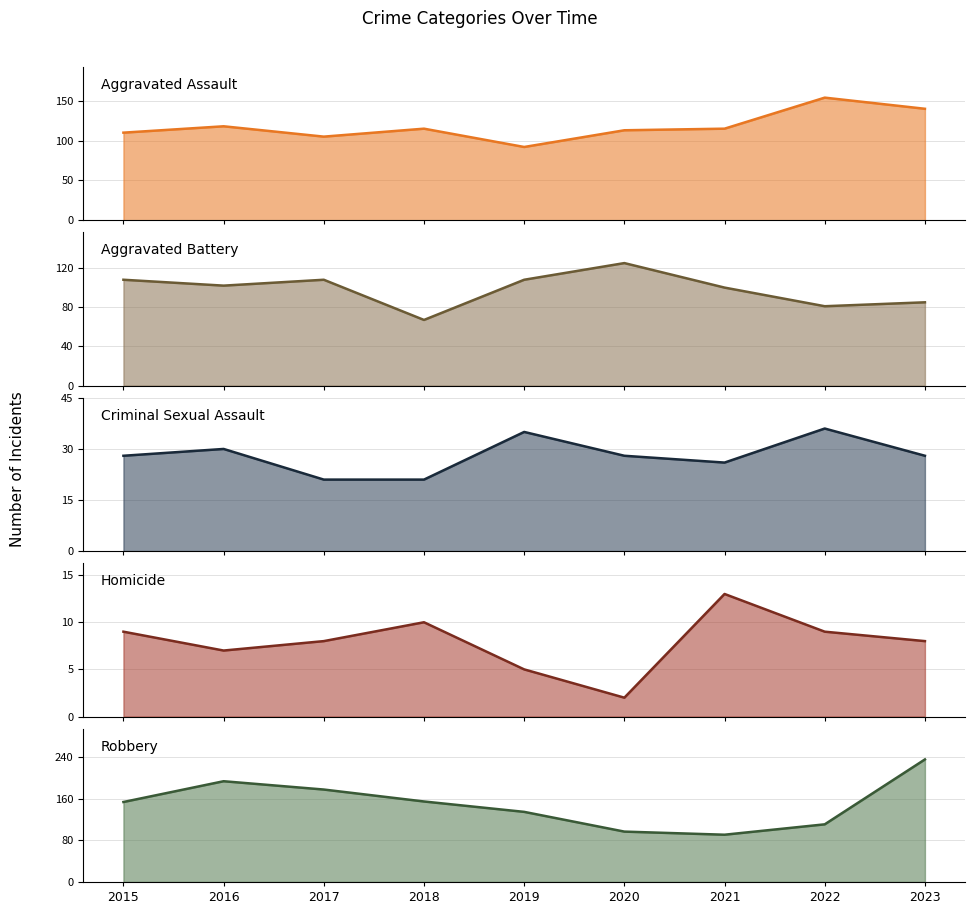

The value of Aggravated Battery (line) at 2019 is 108. True or false?

True